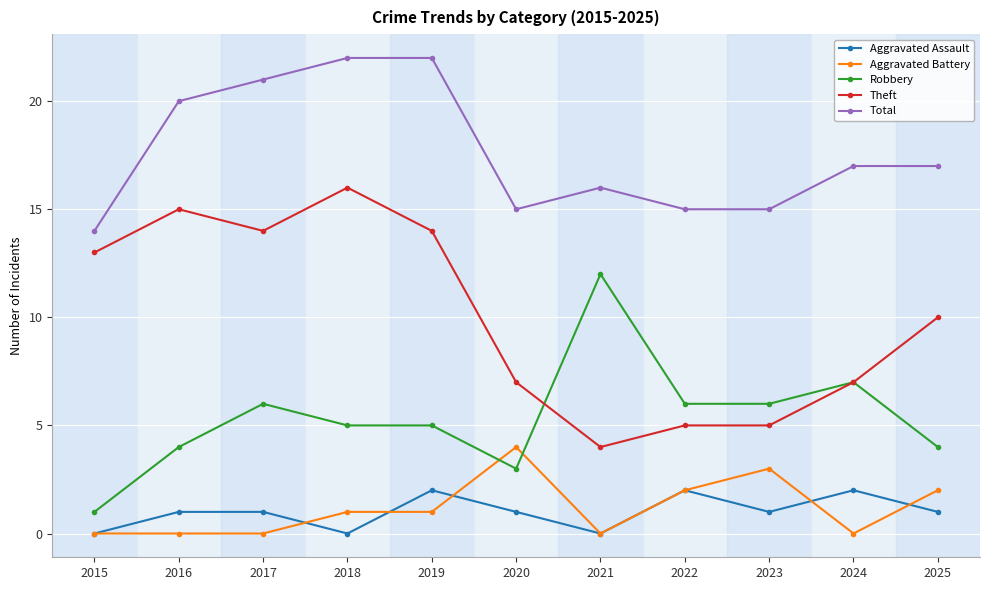

Is it true that Theft equals 22 at 2015?

False